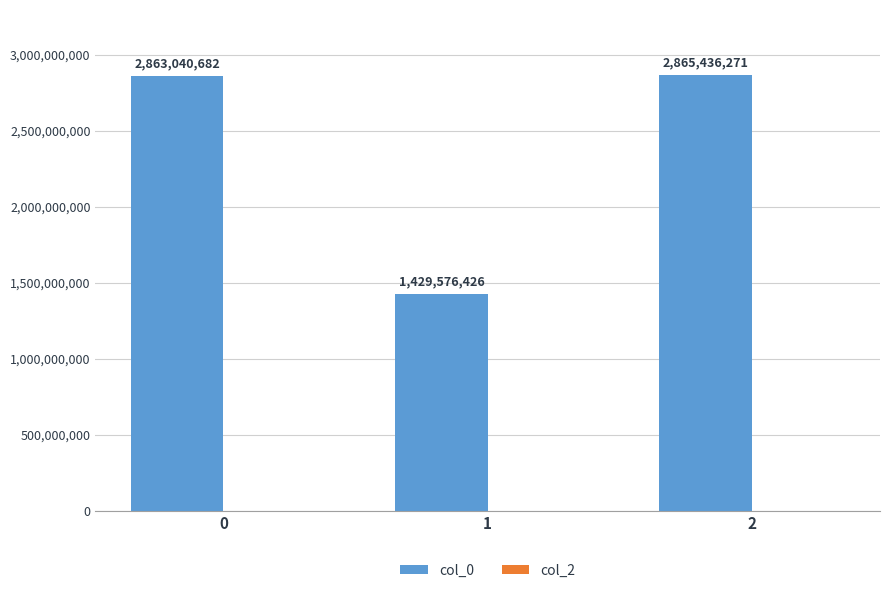

Rank the categories by value from highest to lowest.

2, 0, 1